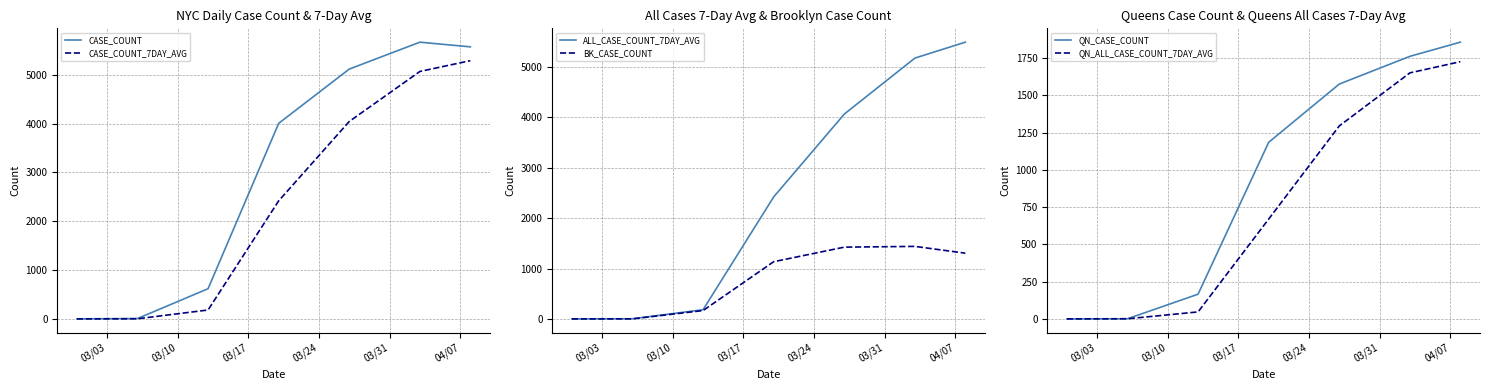

True or false: BK_CASE_COUNT has more than 1 points higher than both neighbors.

False